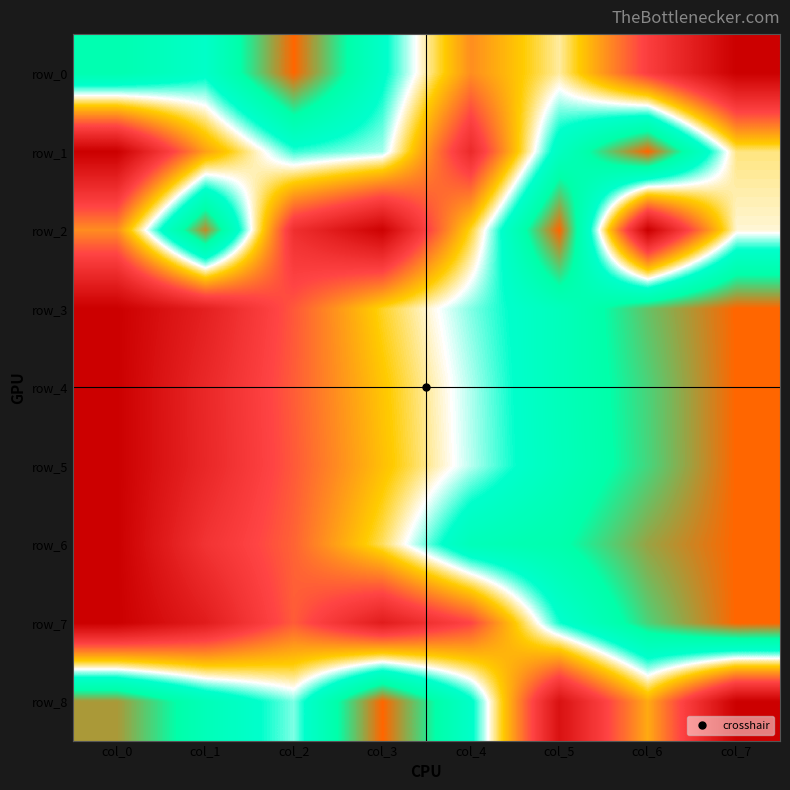

What is the total value across all series at col_7?

6.0